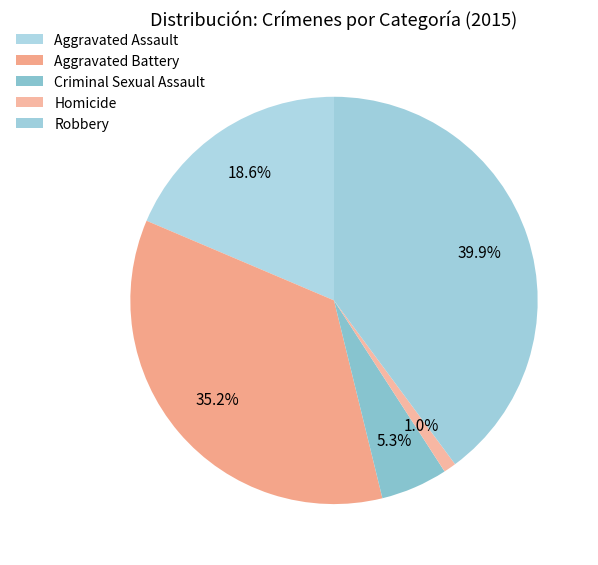

What percentage is the Aggravated Assault slice, to the nearest percent?

19%